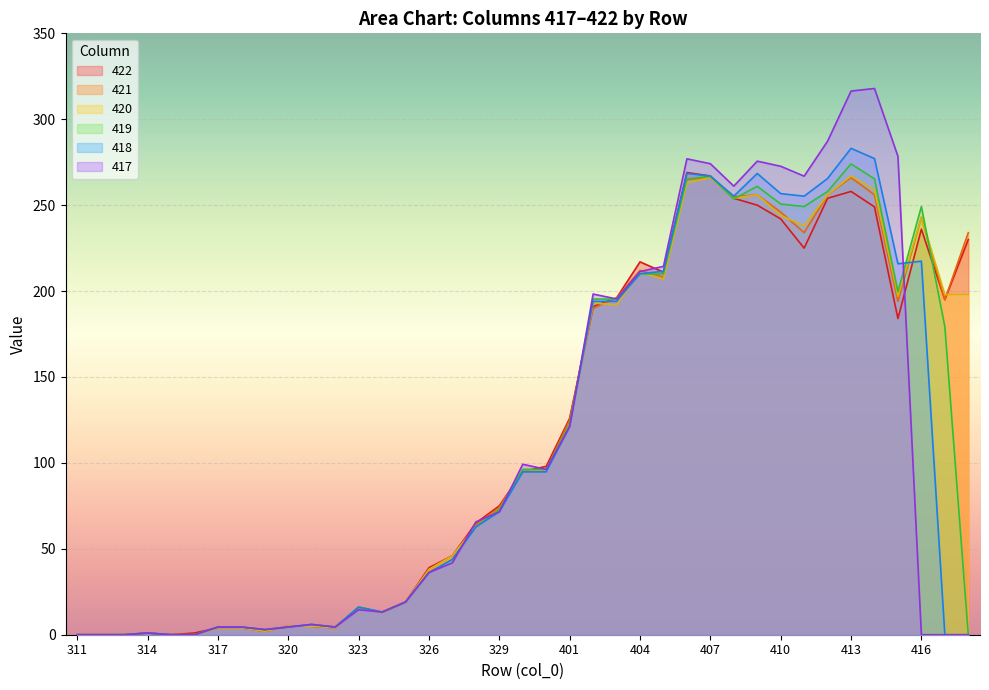

Rank the series at 316 from highest to lowest value.

422, 421, 420, 419, 418, 417